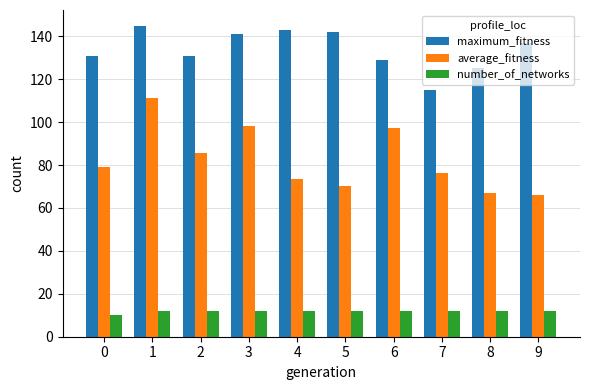

Where does the maximum_fitness series first go above 137?

1